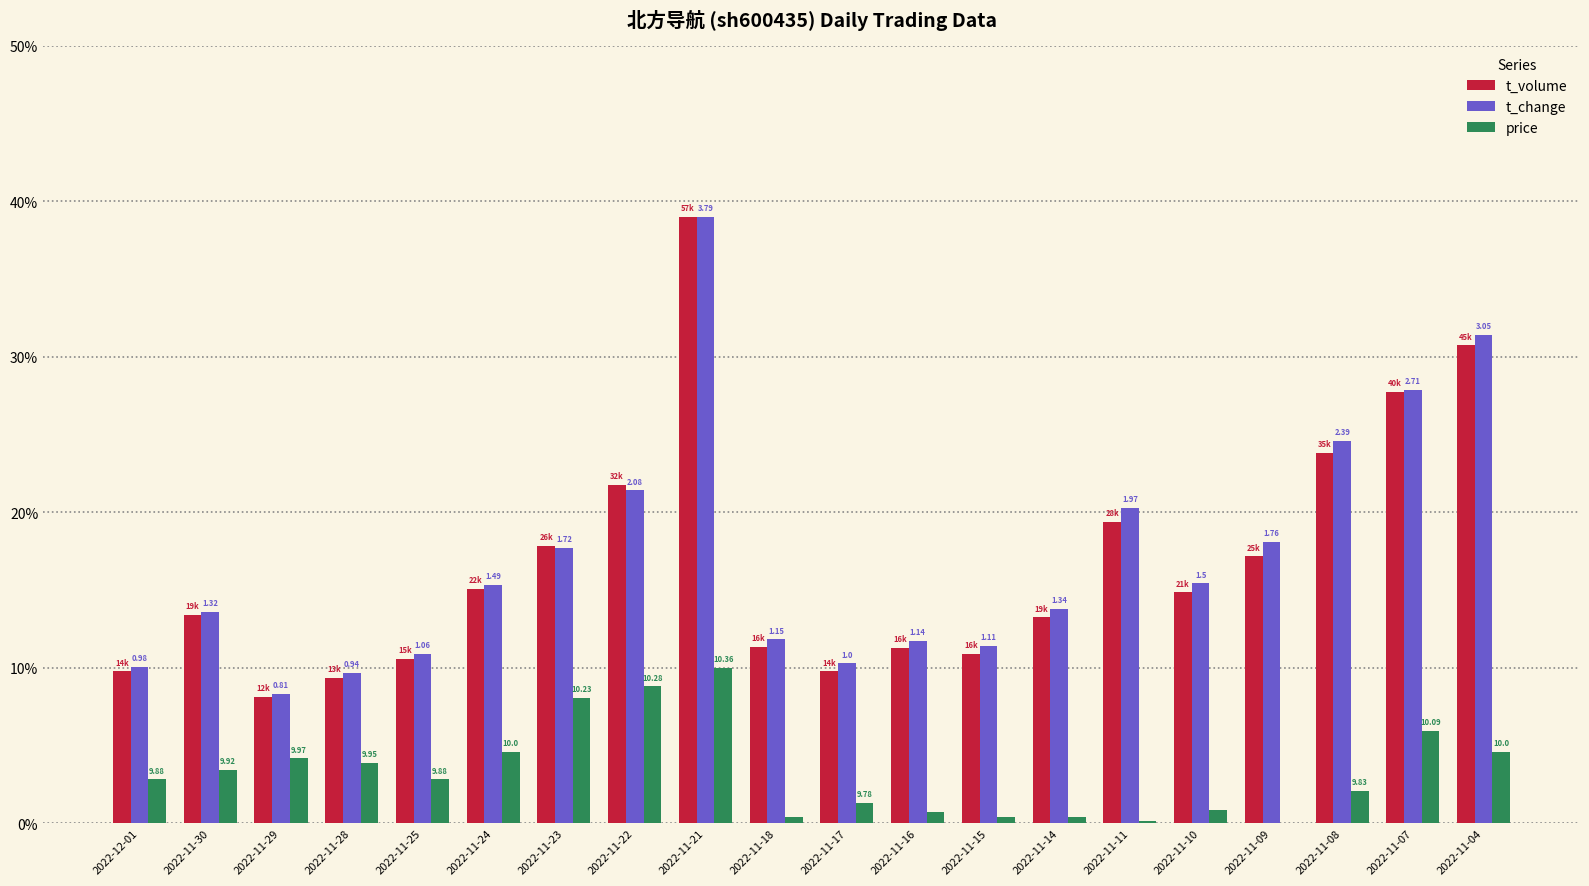

At which category is the sum across all series the highest?

2022-11-21